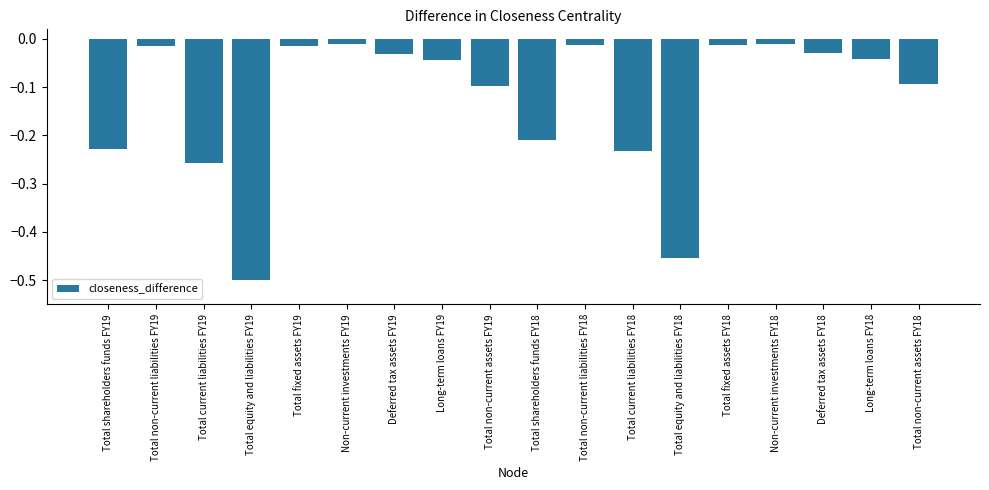

What is the label of the 13th bar from the right?

Non-current investments FY19